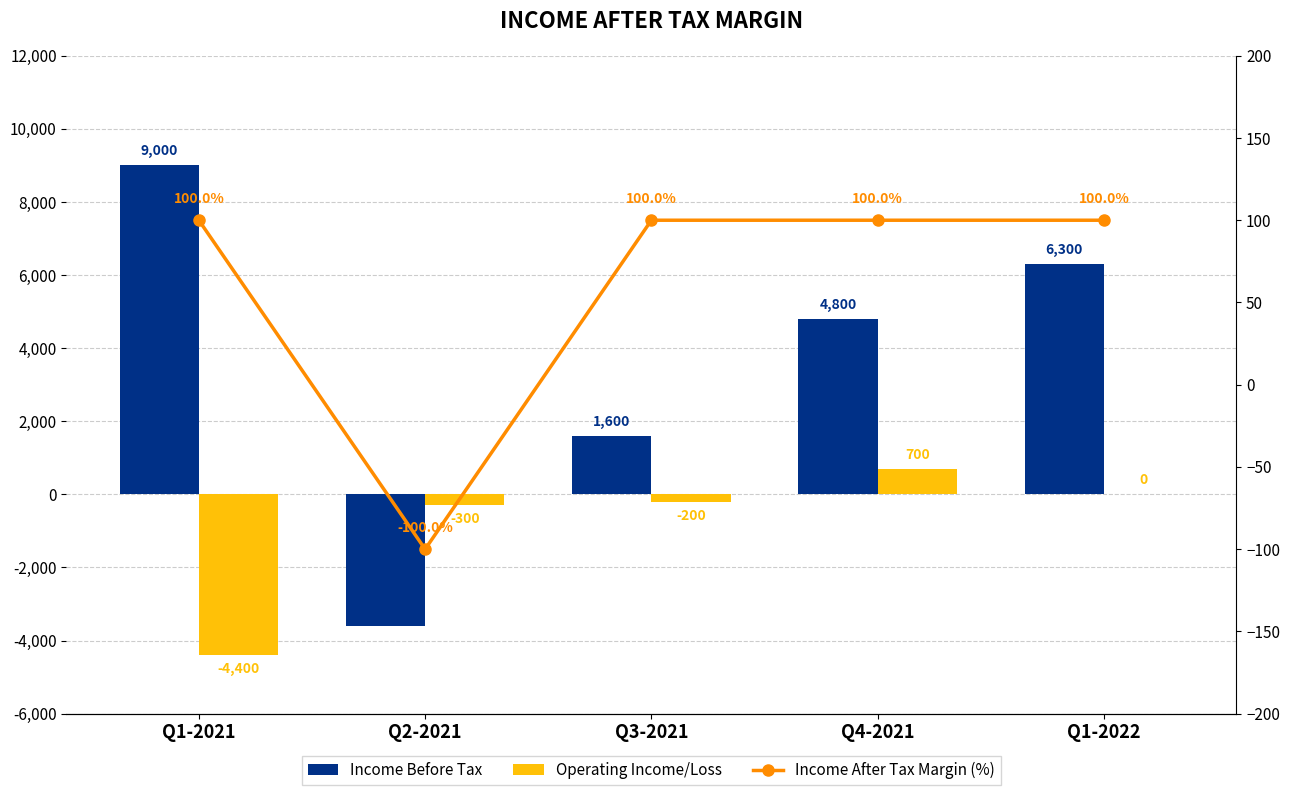

Reading left to right, extract all data points from this chart.

Income Before Tax: Q1-2021=9000	Q2-2021=-3600	Q3-2021=1600	Q4-2021=4800	Q1-2022=6300
Operating Income/Loss: Q1-2021=-4400	Q2-2021=-300	Q3-2021=-200	Q4-2021=700	Q1-2022=0
Income After Tax Margin (%): Q1-2021=100	Q2-2021=-100	Q3-2021=100	Q4-2021=100	Q1-2022=100